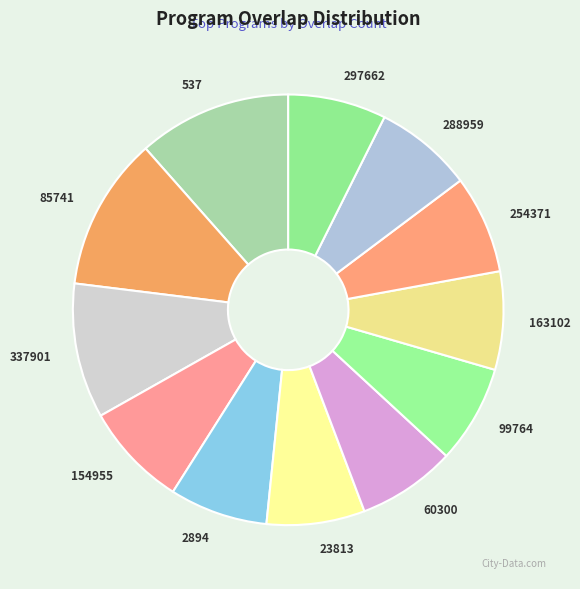

How many segments does this pie chart have?

12